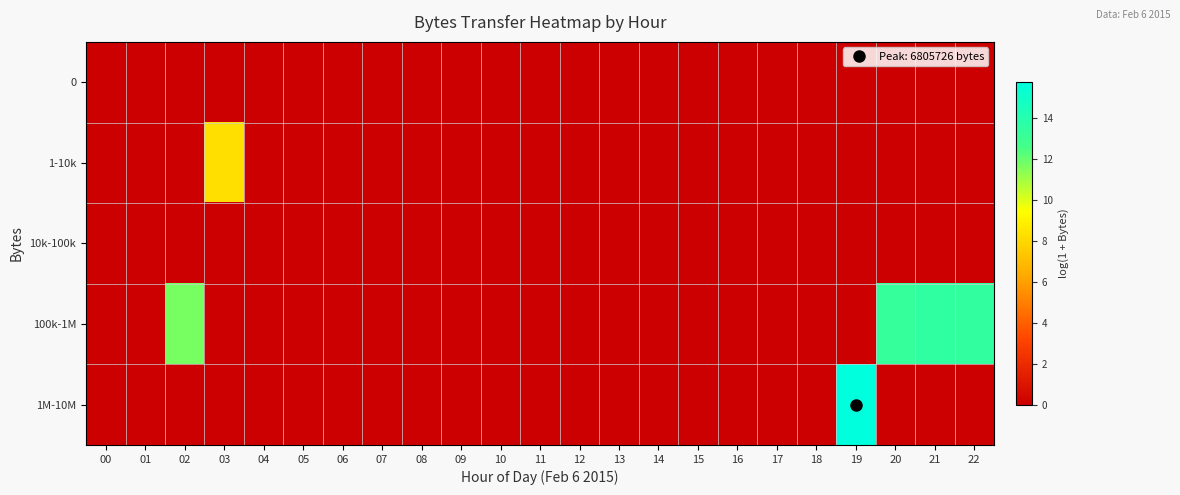

Which series has the largest total across all categories?

100k-1M